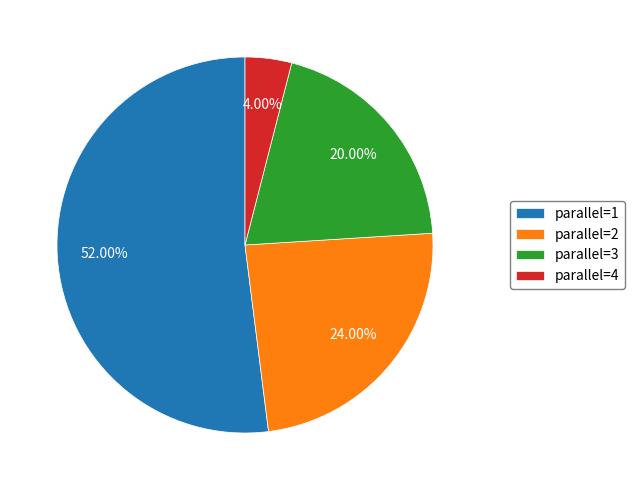

Is the sum of parallel=4 and parallel=1 greater than half?

Yes